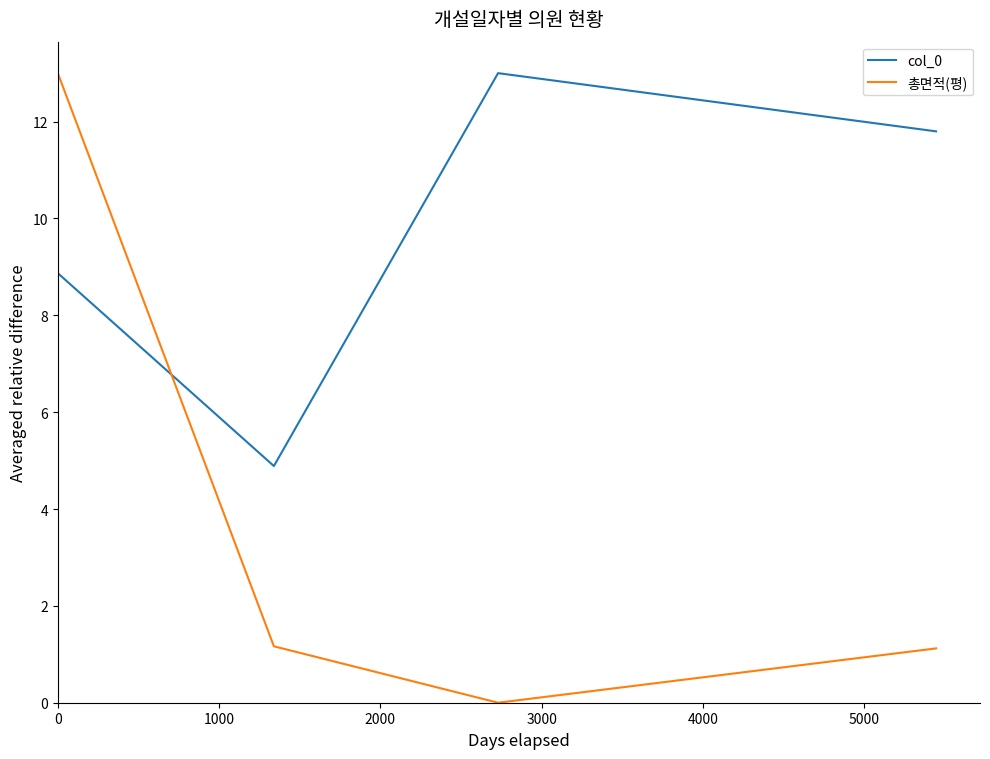

How many values in the col_0 series exceed 11?

2